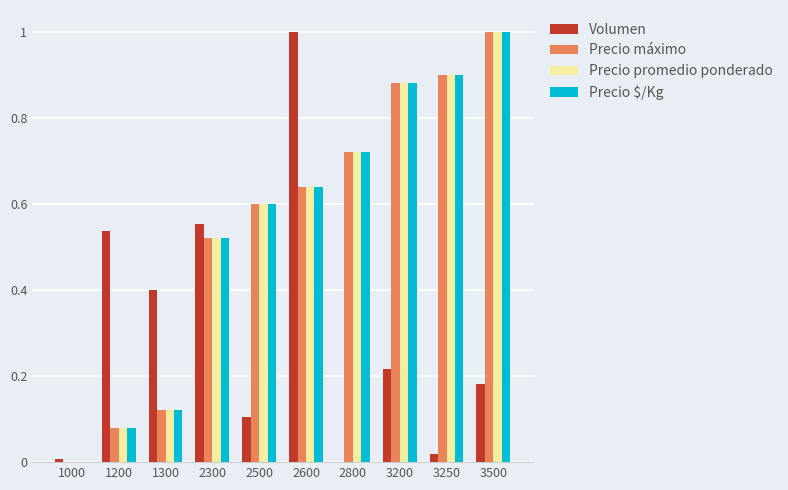

Is it true that Precio $/Kg equals 1.1 at 2600?

False